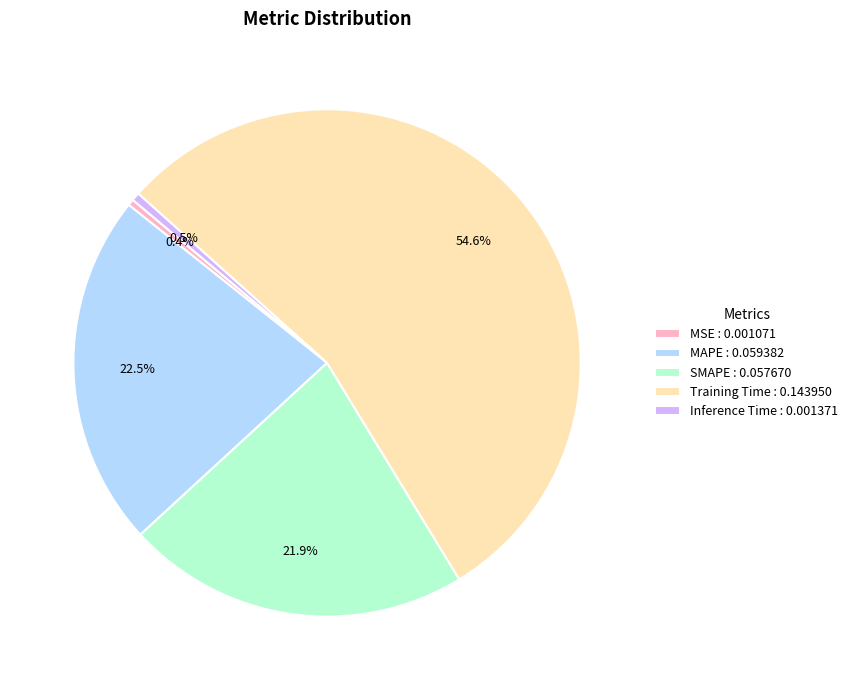

Count the number of slices in the pie.

5